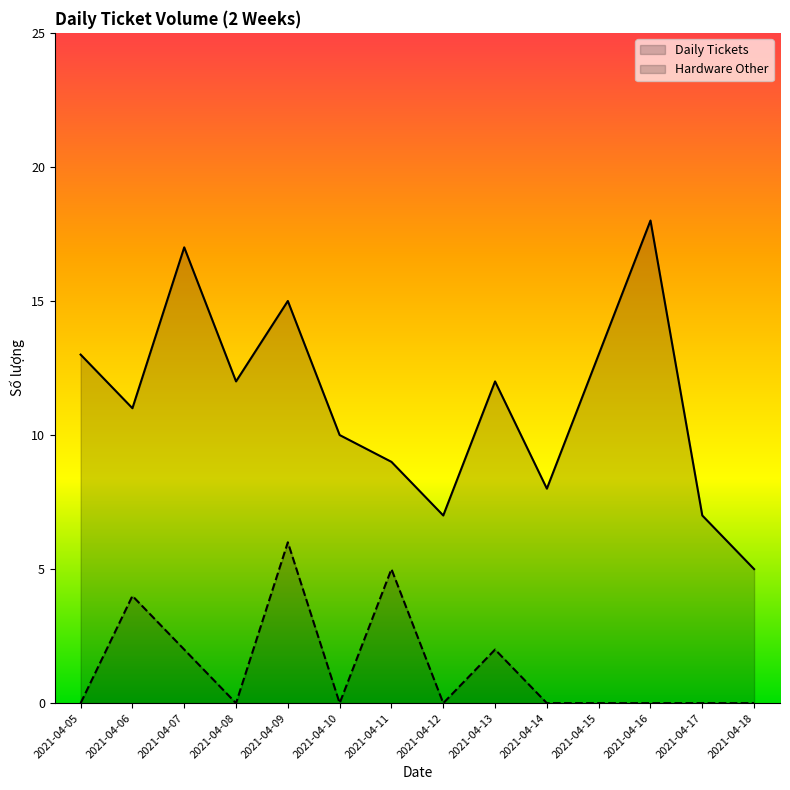

What is the spread (max minus min) of values at 2021-04-07?

15